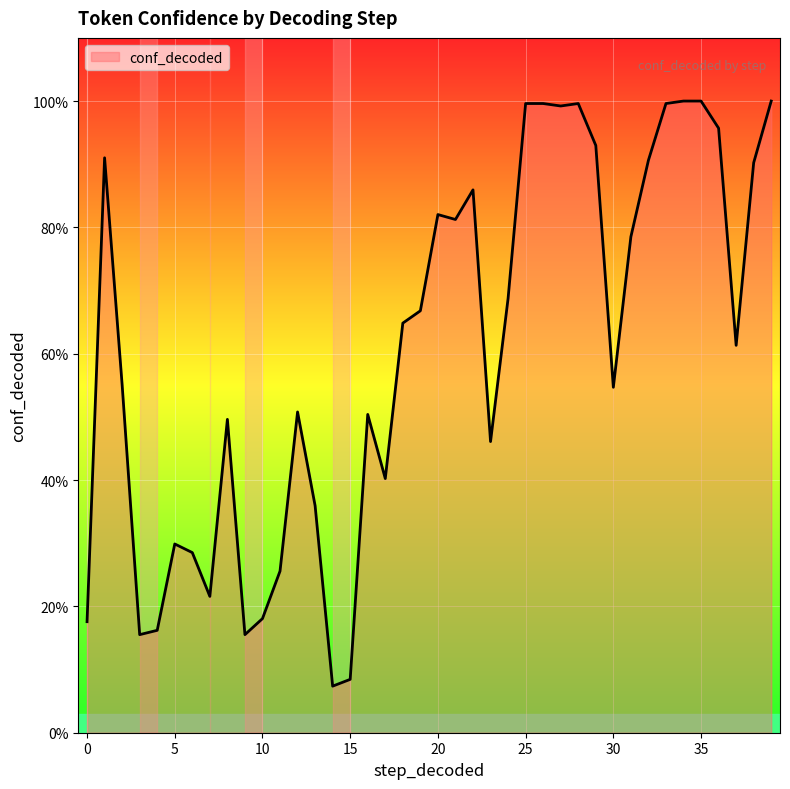

At which category does the data reach its first local peak?

1